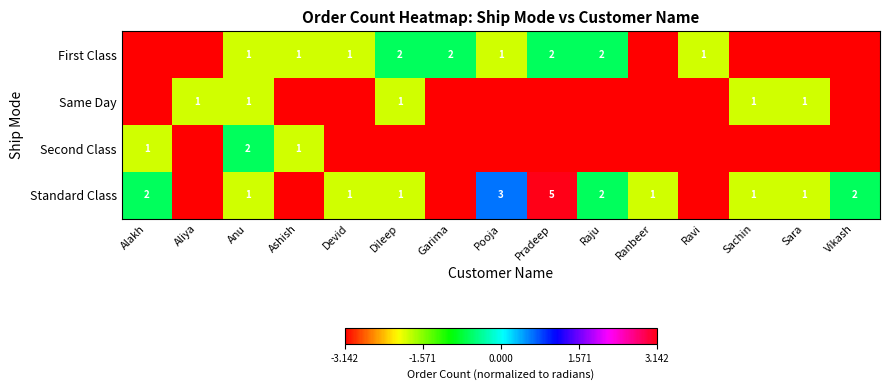

At how many categories does at least one series exceed 0?

2